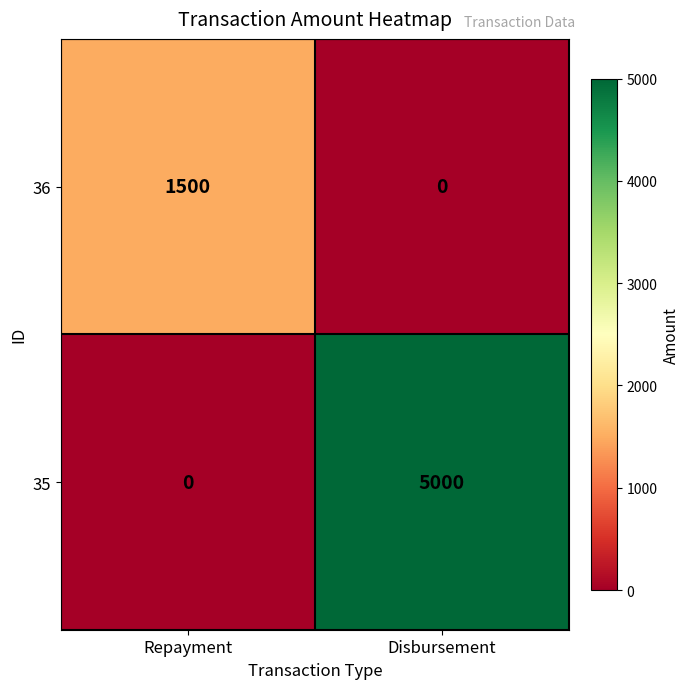

How many distinct data groups are displayed?

2